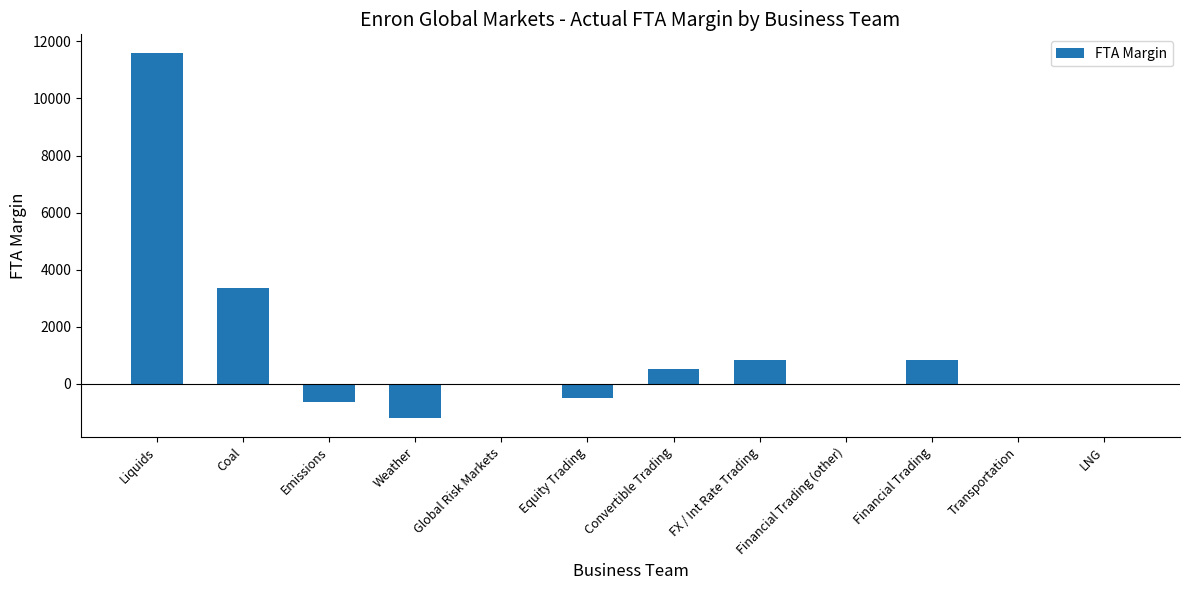

What is the maximum value shown in the chart?

11607.0